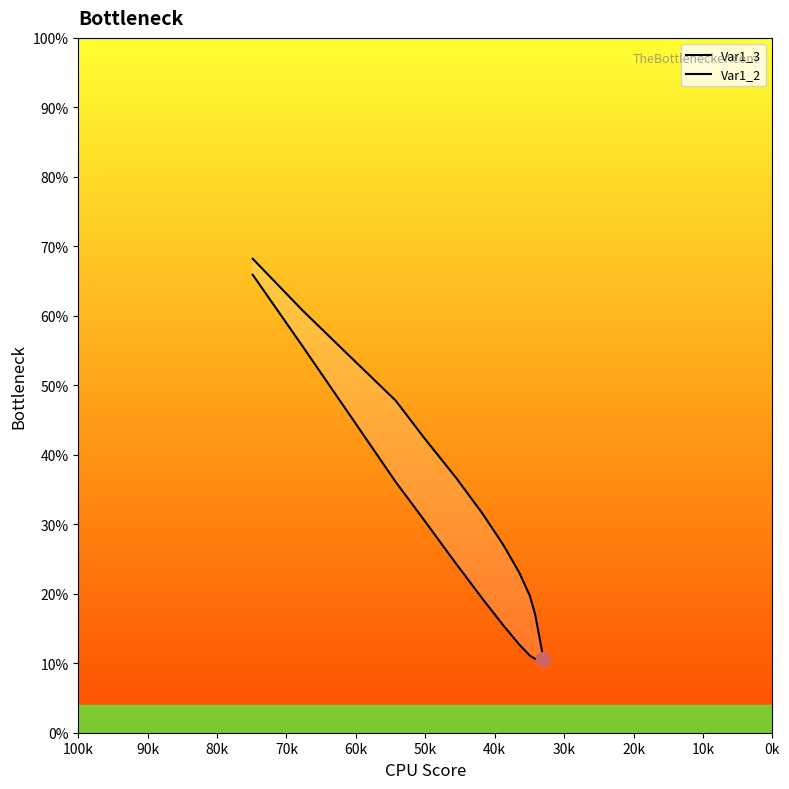

List the series in order of their peak value, lowest first.

Var1_2, Var1_3